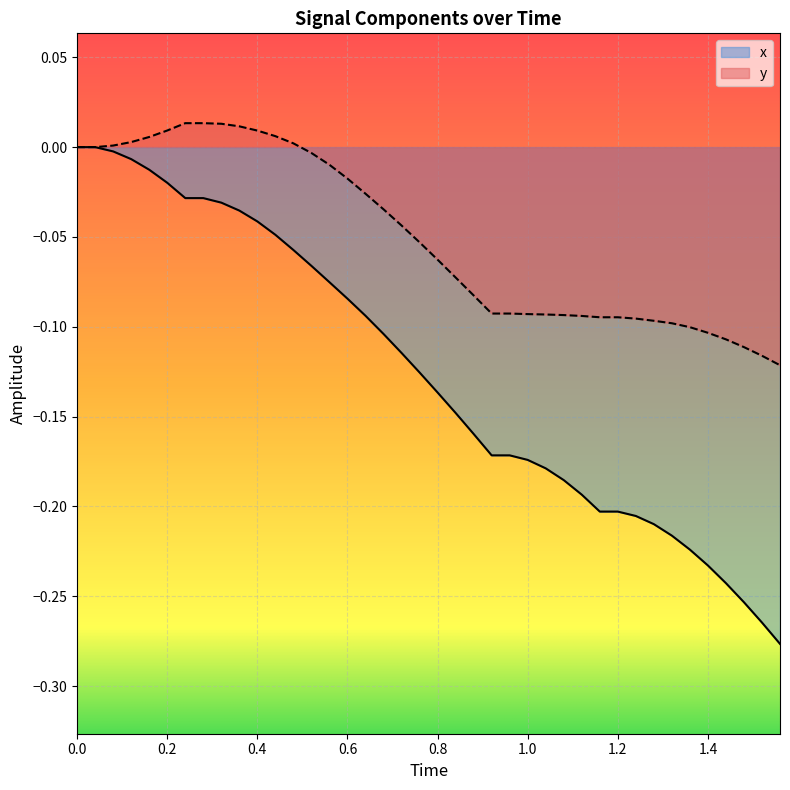

The value of x at 0.0 is 0.2. True or false?

False